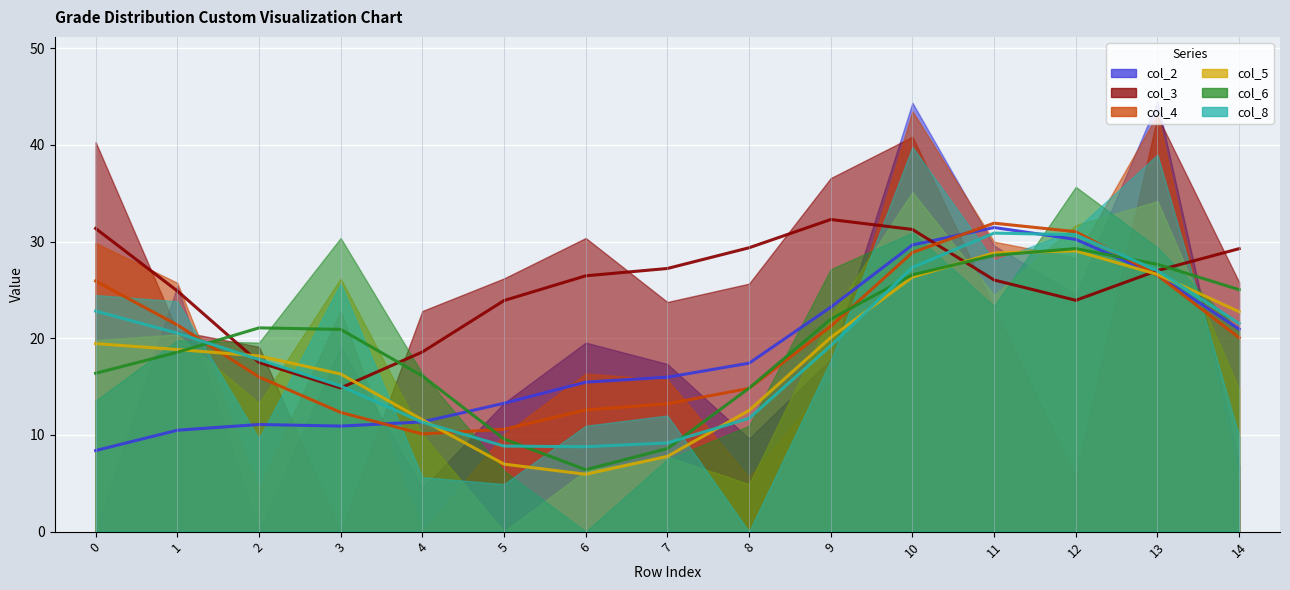

Where does the col_2 series first go above 17?

1